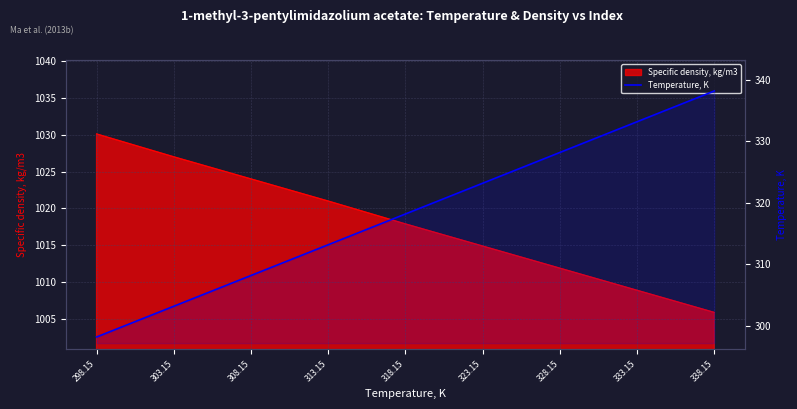

List the labels in order of value, largest first.

338.15, 333.15, 328.15, 323.15, 318.15, 313.15, 308.15, 303.15, 298.15